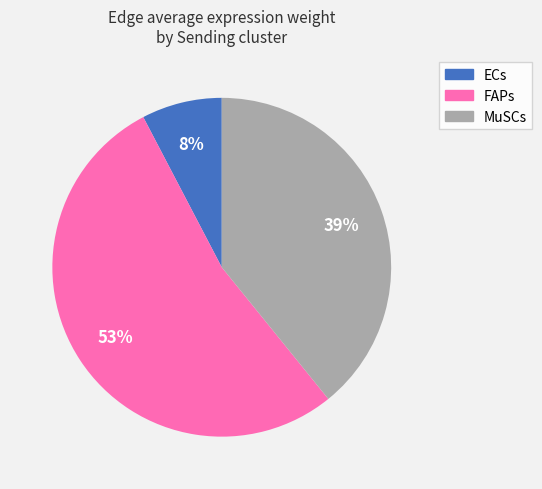

Count the number of slices in the pie.

3